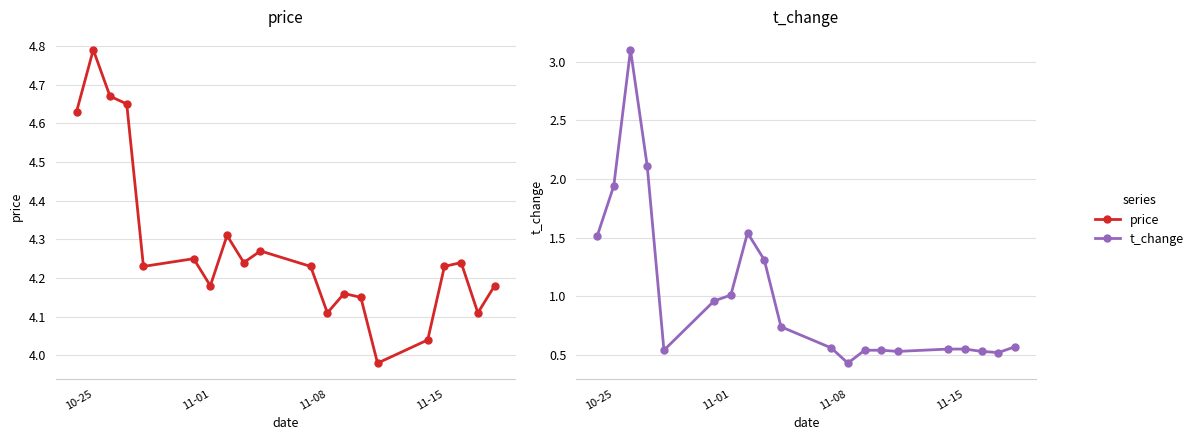

How many lines are shown in the chart?

2